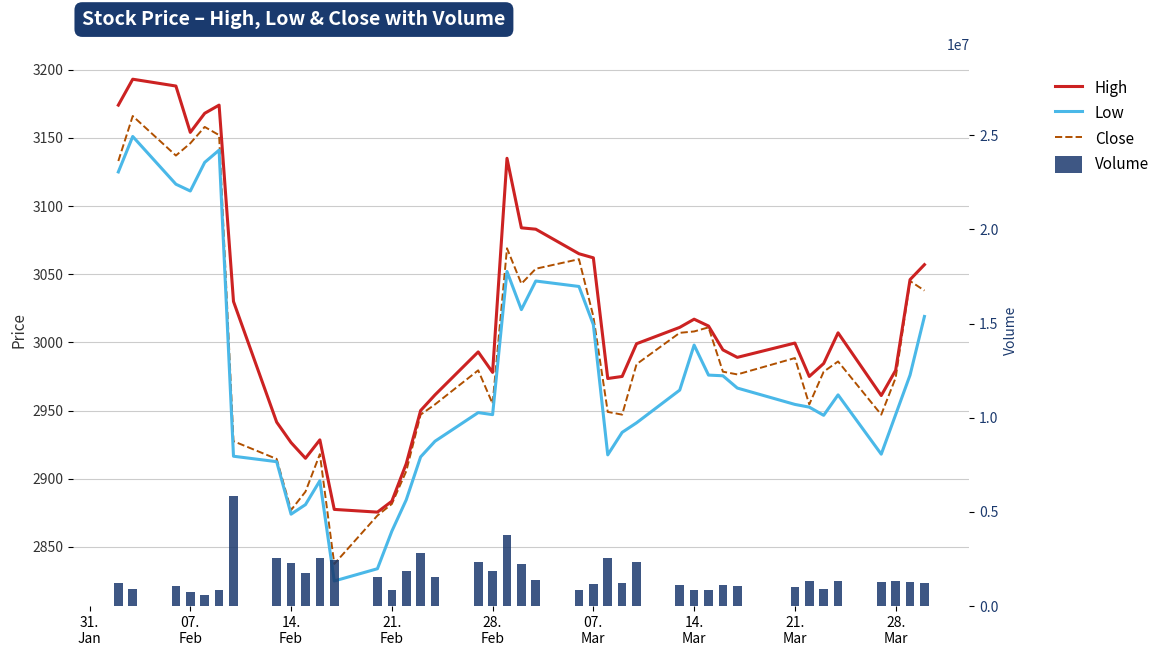

What is the greatest value displayed?

5861800.0